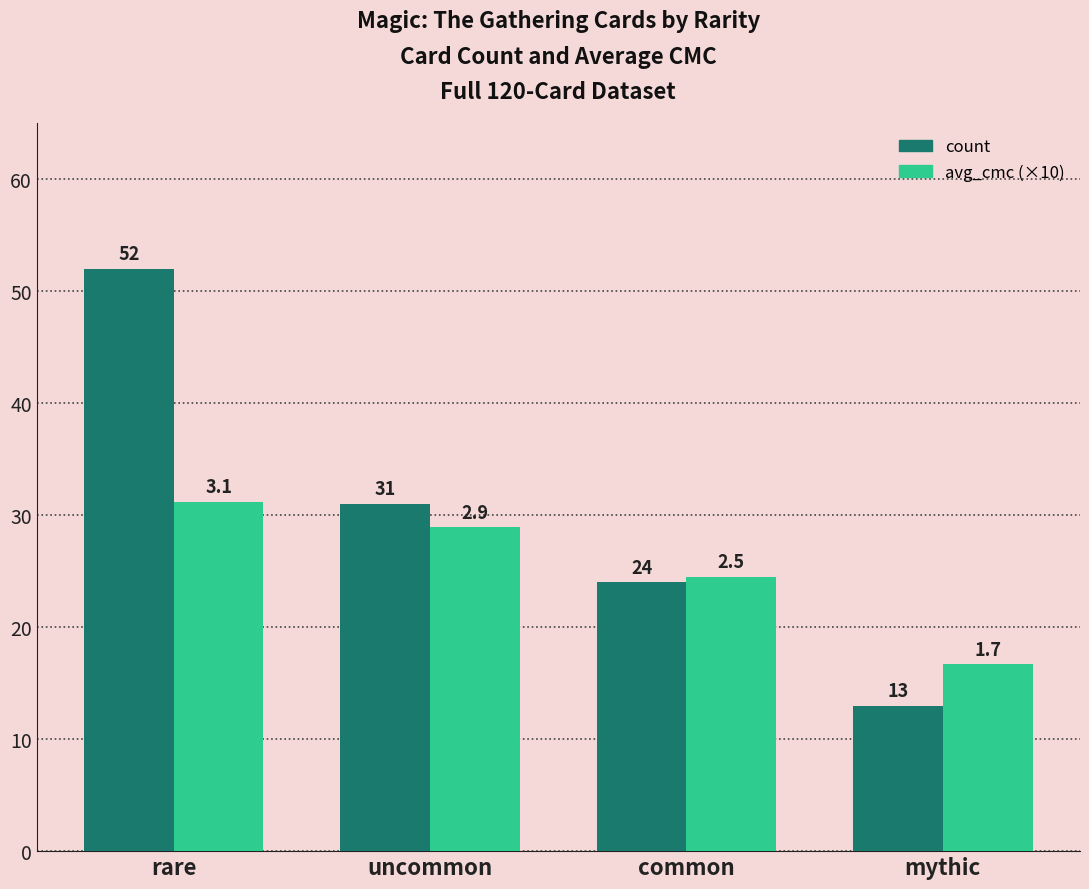

Rank the categories by avg_cmc (×10) value from lowest to highest.

mythic, common, uncommon, rare